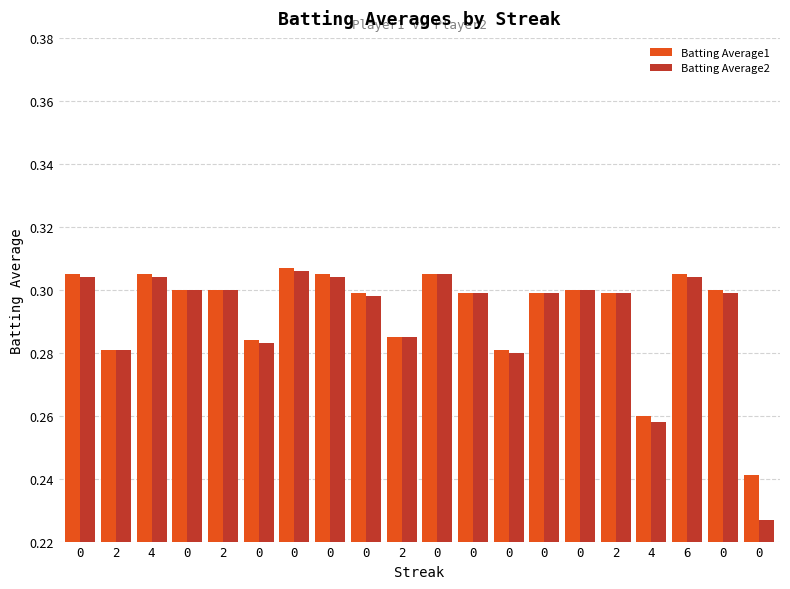

Reading right to left, extract all data points from this chart.

Batting Average1: 0=0.2	0=0.3	6=0.3	4=0.3	2=0.3	0=0.3	0=0.3	0=0.3	0=0.3	0=0.3	2=0.3	0=0.3	0=0.3	0=0.3	0=0.3	2=0.3	0=0.3	4=0.3	2=0.3	0=0.3
Batting Average2: 0=0.2	0=0.3	6=0.3	4=0.3	2=0.3	0=0.3	0=0.3	0=0.3	0=0.3	0=0.3	2=0.3	0=0.3	0=0.3	0=0.3	0=0.3	2=0.3	0=0.3	4=0.3	2=0.3	0=0.3